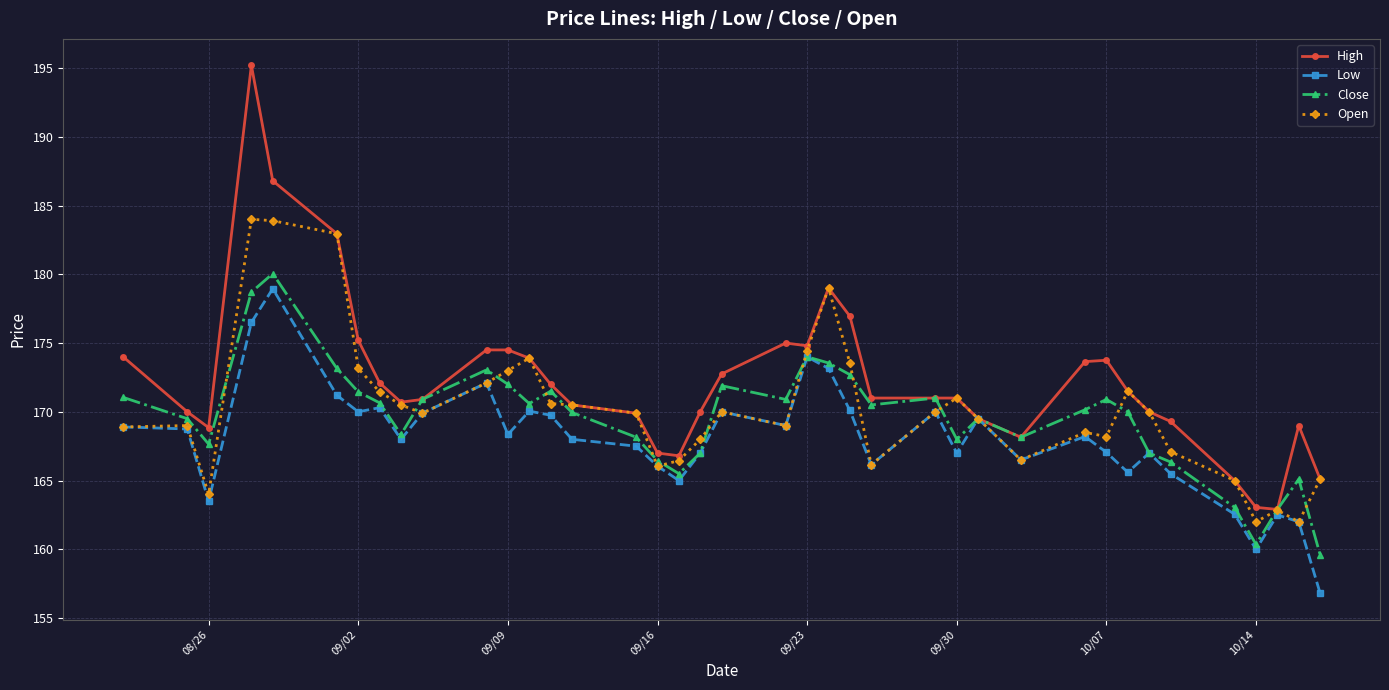

Which series has the widest spread of values?

High